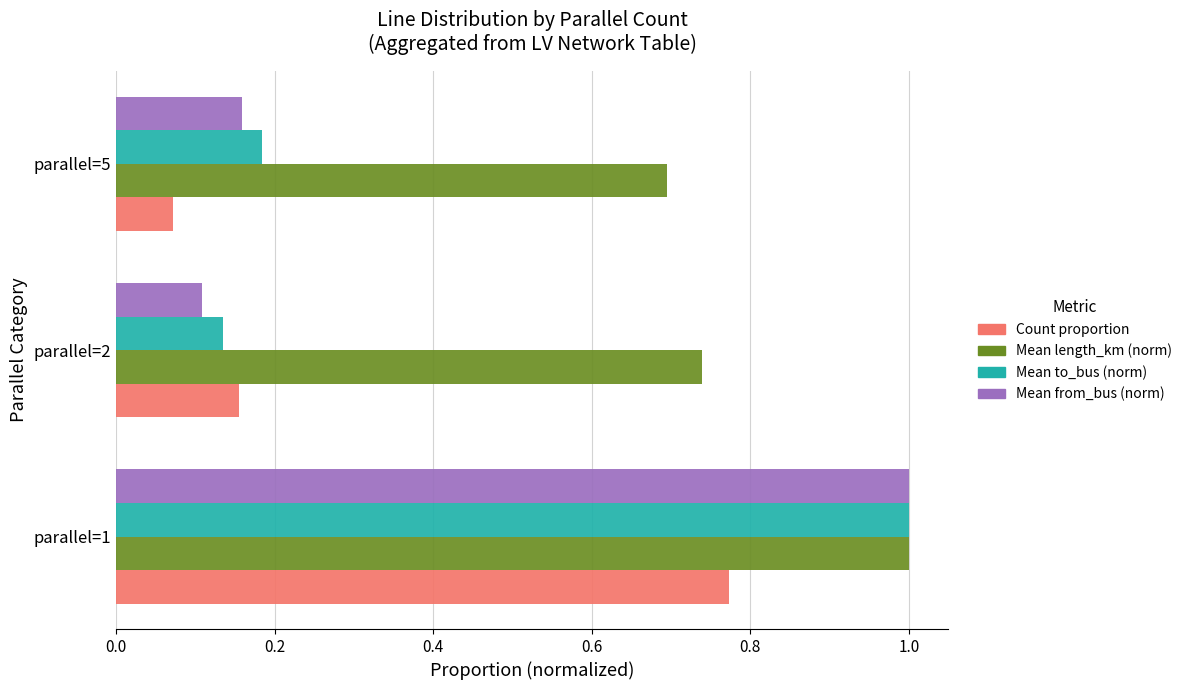

List the labels in order of Count proportion value, largest first.

parallel=1, parallel=2, parallel=5